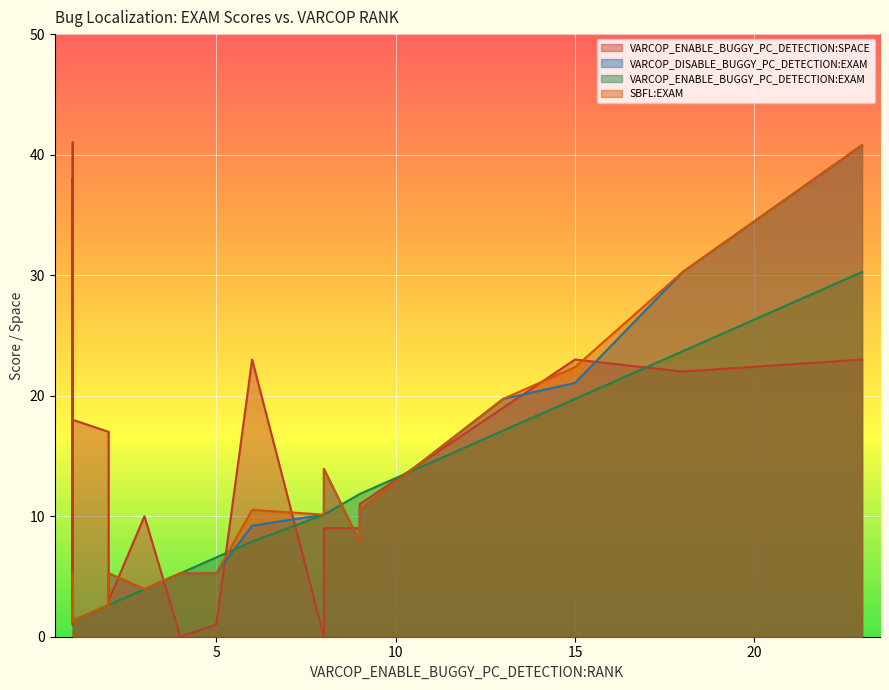

True or false: SBFL:EXAM has more than 0 interior local peaks.

True